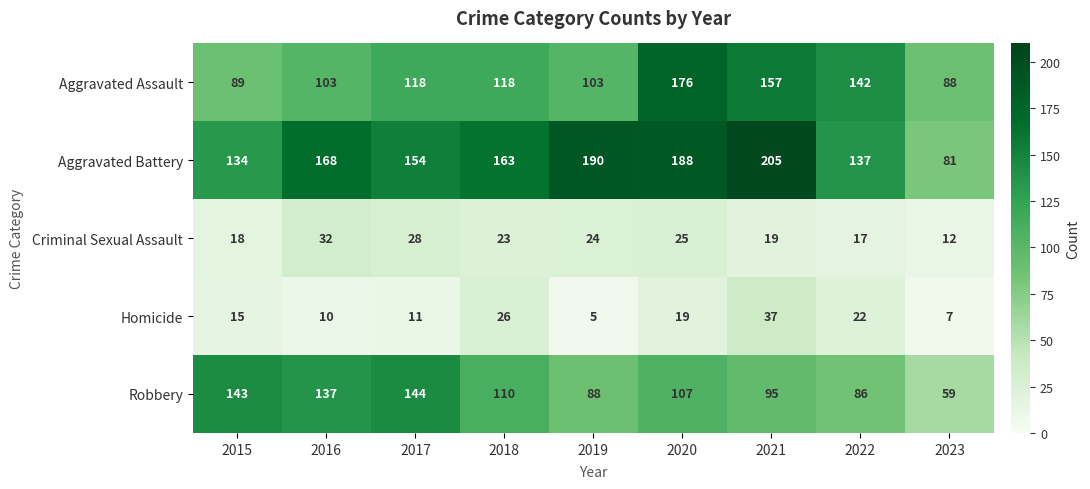

What is the spread (max minus min) of values at 2021?

186